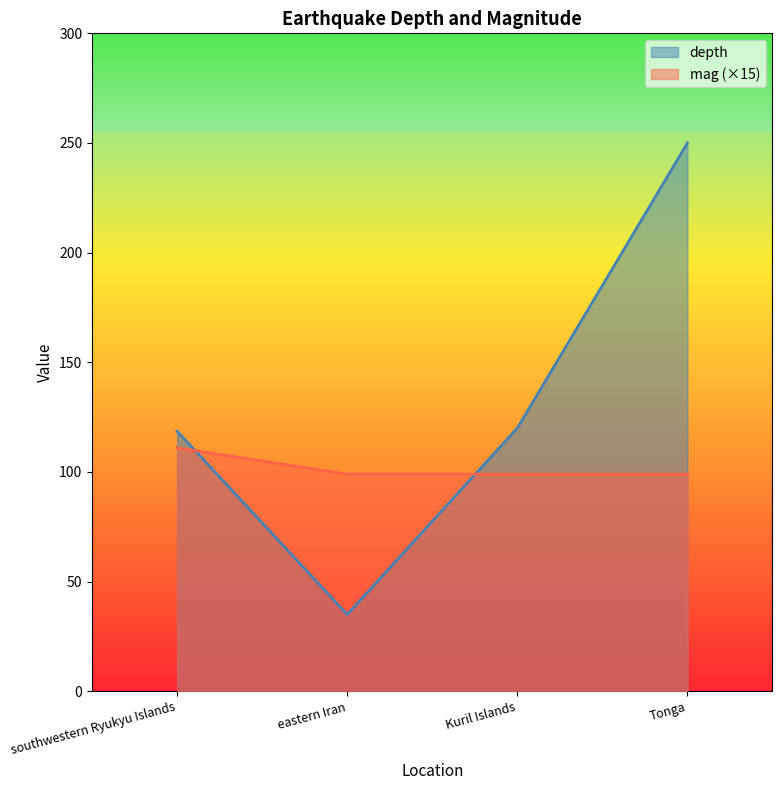

What is the sum of all depth values?

523.6